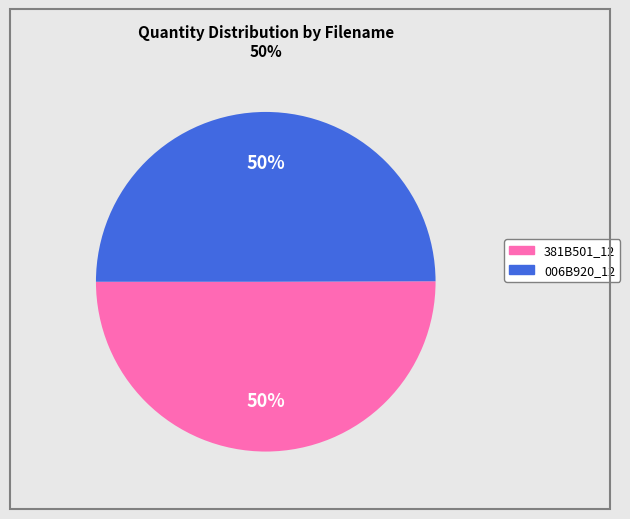

To the nearest percent, what is the average slice percentage?

50%